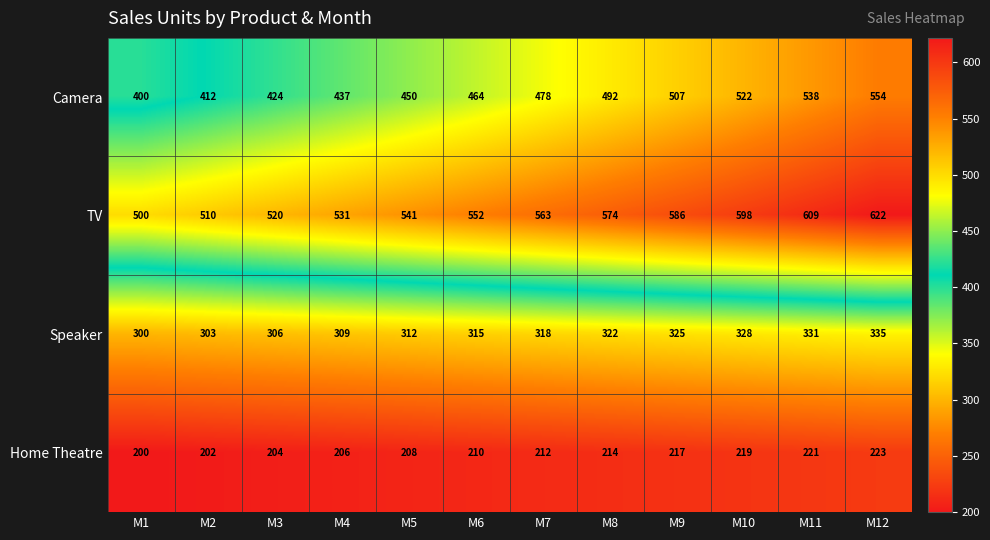

At M12, list the series in order from largest to smallest.

TV, Camera, Speaker, Home Theatre